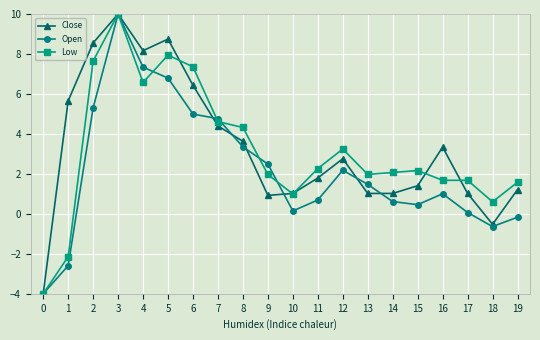

At which label does Close first exceed 2?

1